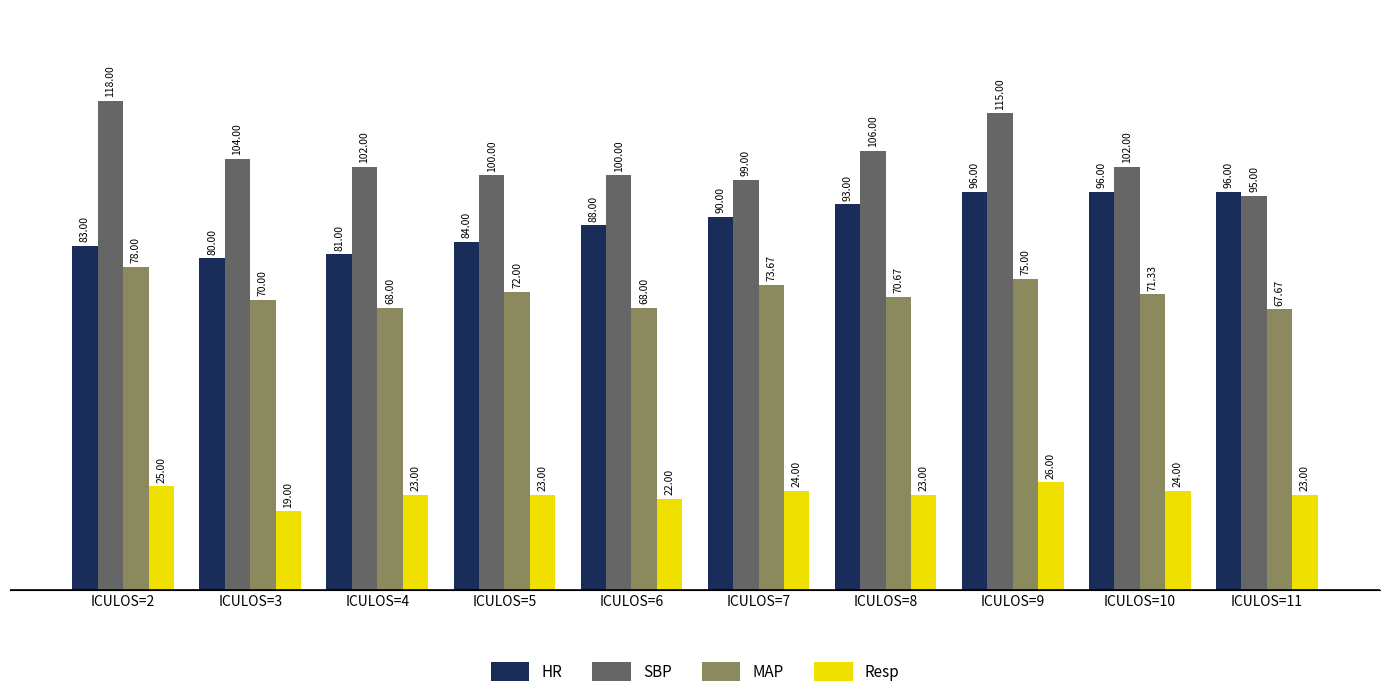

Is the value of HR at ICULOS=7 greater than the value of SBP at ICULOS=5?

No